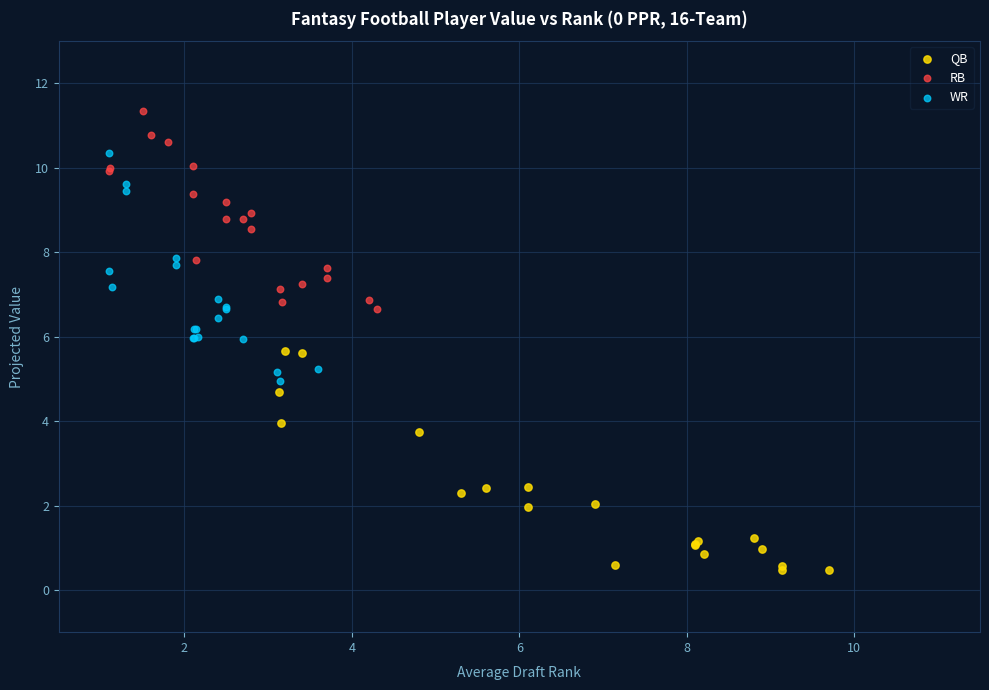

Which series reaches the minimum Y coordinate?

QB